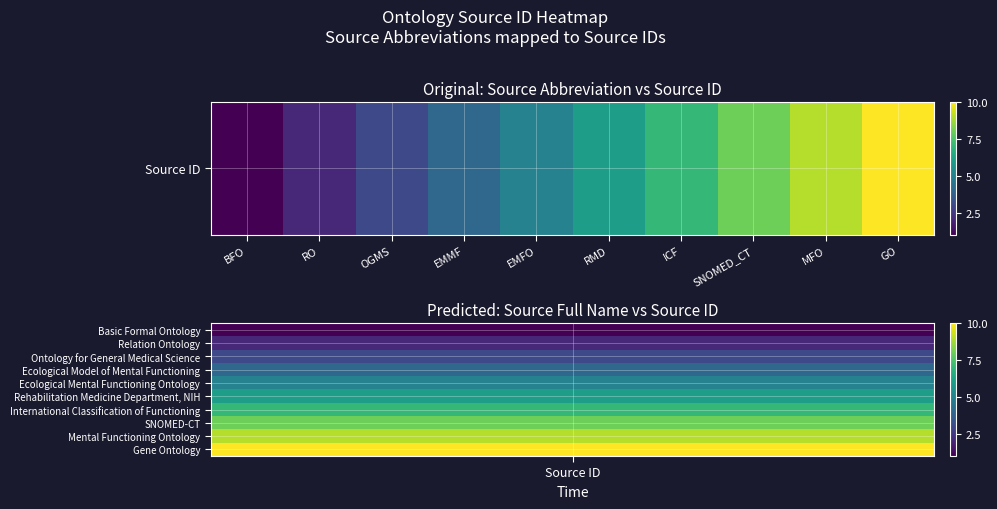

How many values are between 3 and 8?

6